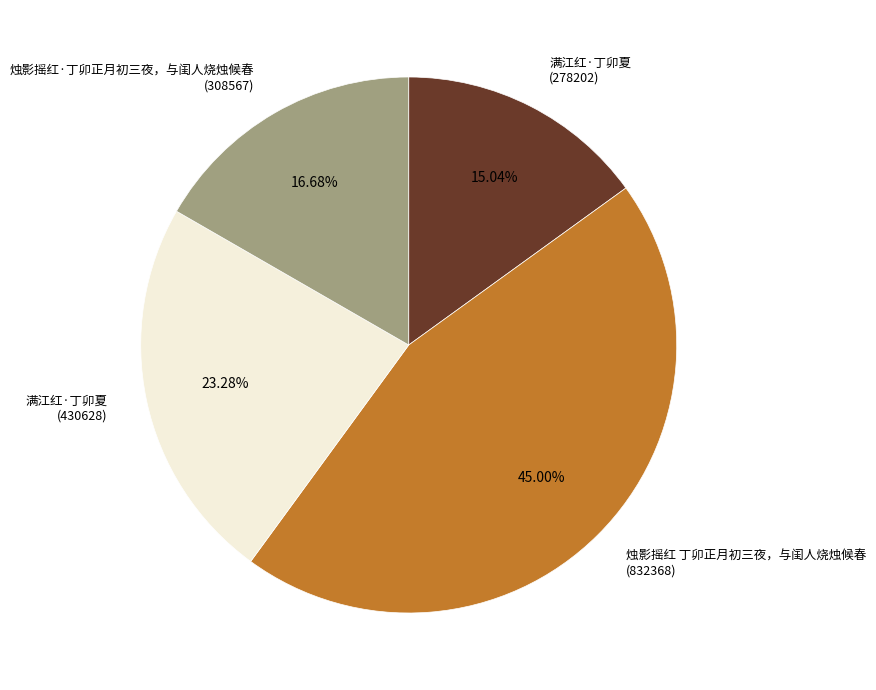

Is there a majority slice in this chart?

No